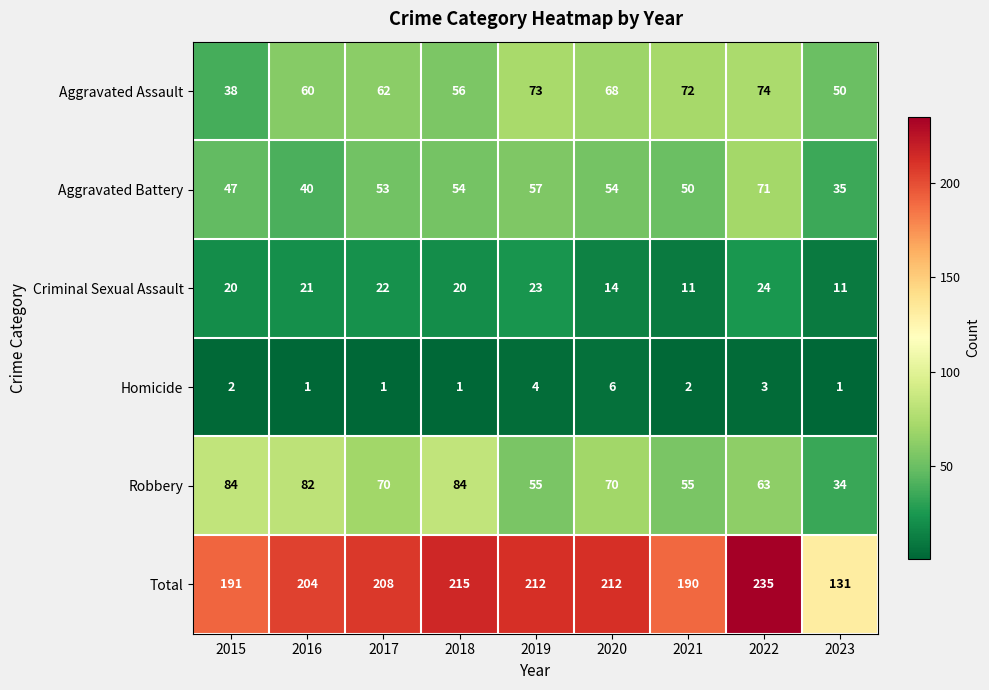

Which series has the widest spread of values?

Total